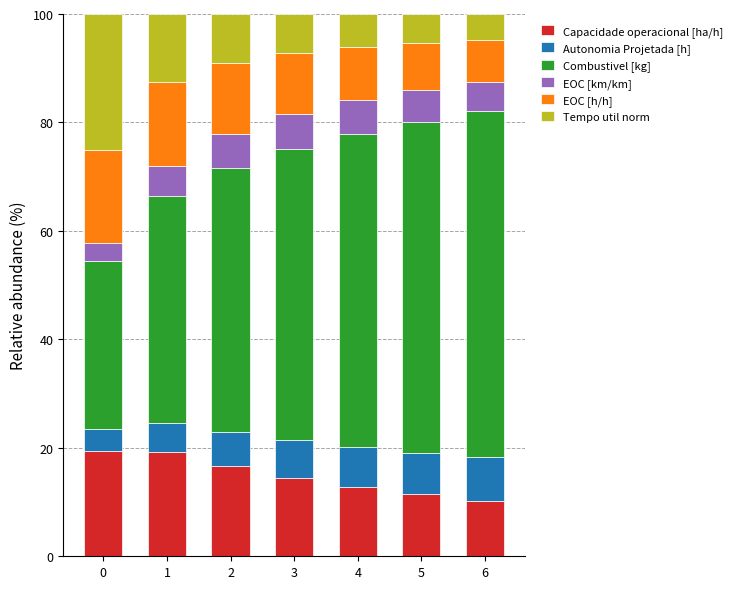

What is the highest value of the Capacidade operacional [ha/h] series?

19.4